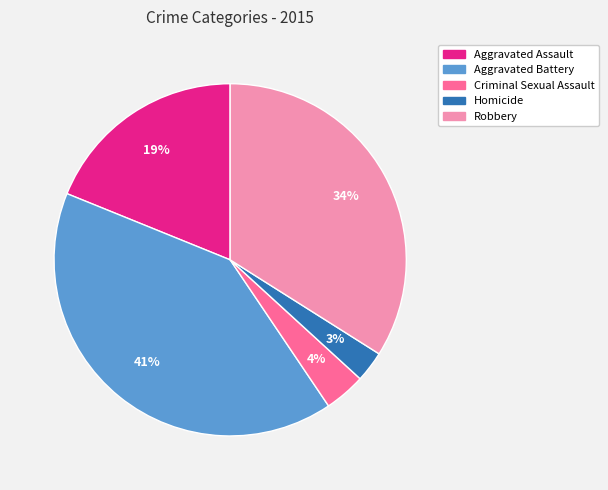

To the nearest percent, what portion does Aggravated Assault represent?

19%